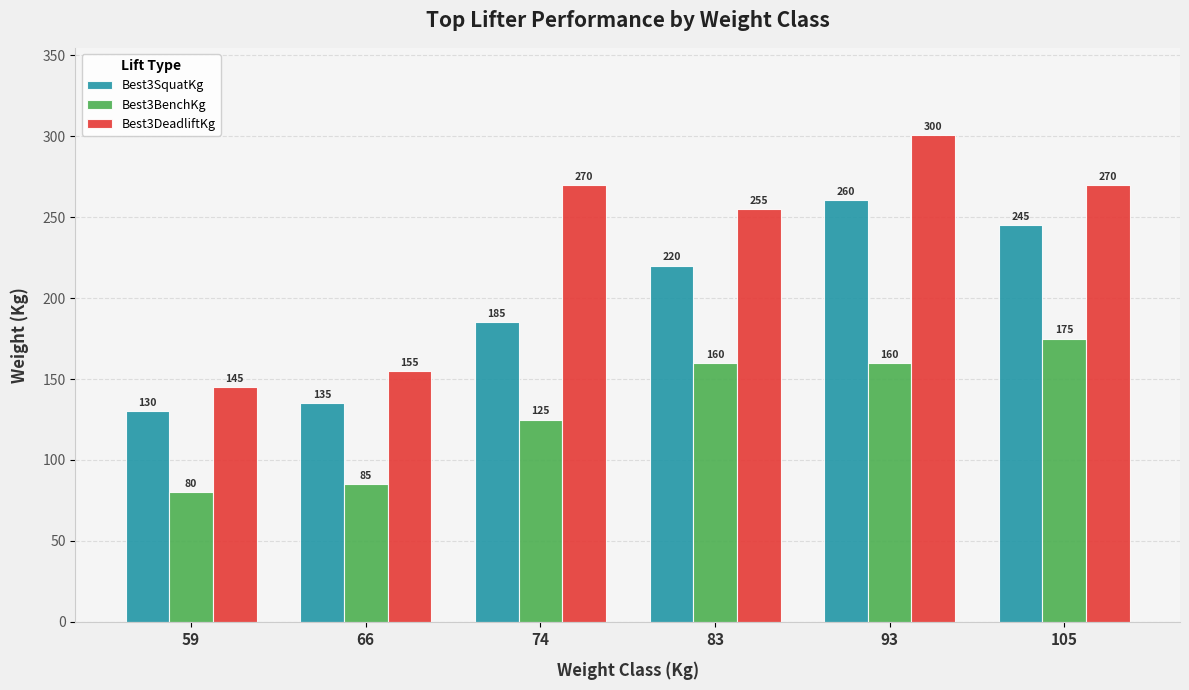

At which category is the sum across all series the highest?

93